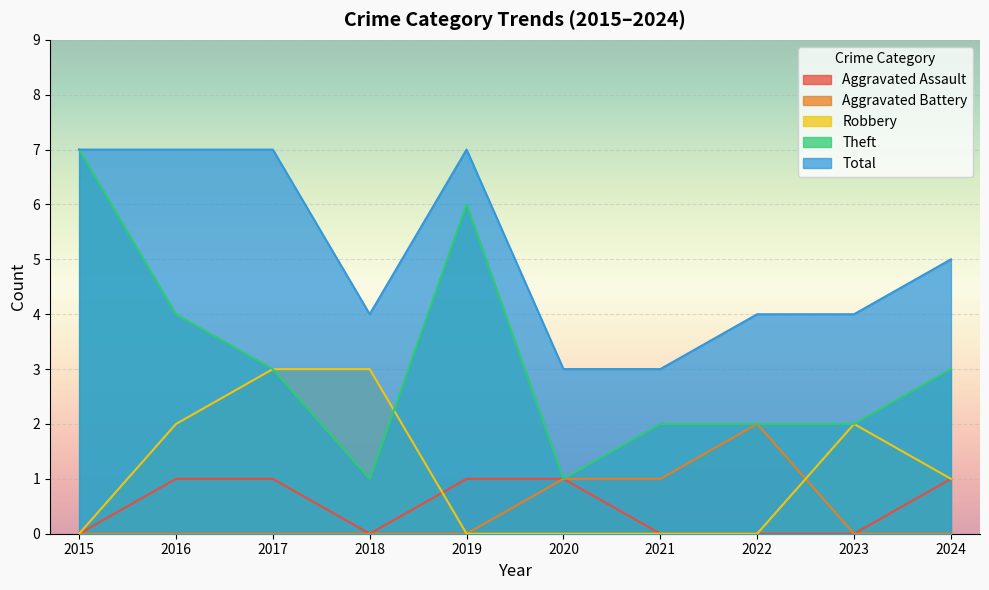

Reading right to left, list all the values displayed in this chart.

Aggravated Assault: 1	0	0	0	1	1	0	1	1	0
Aggravated Battery: 0	0	2	1	1	0	0	0	0	0
Robbery: 1	2	0	0	0	0	3	3	2	0
Theft: 3	2	2	2	1	6	1	3	4	7
Total: 5	4	4	3	3	7	4	7	7	7